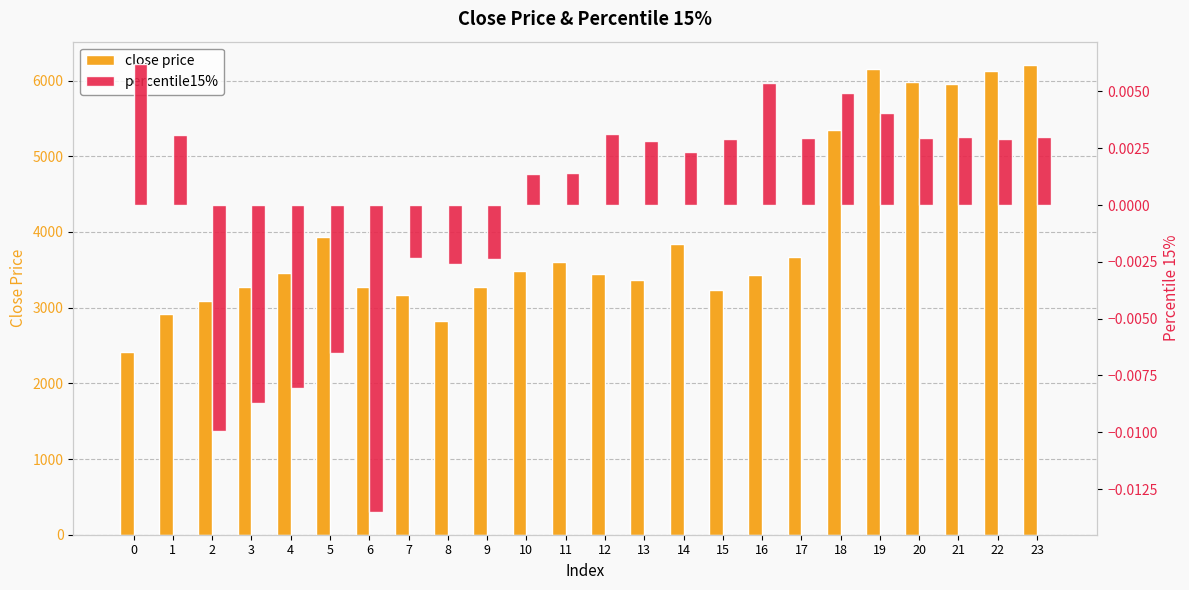

At how many categories does at least one series exceed 682?

24